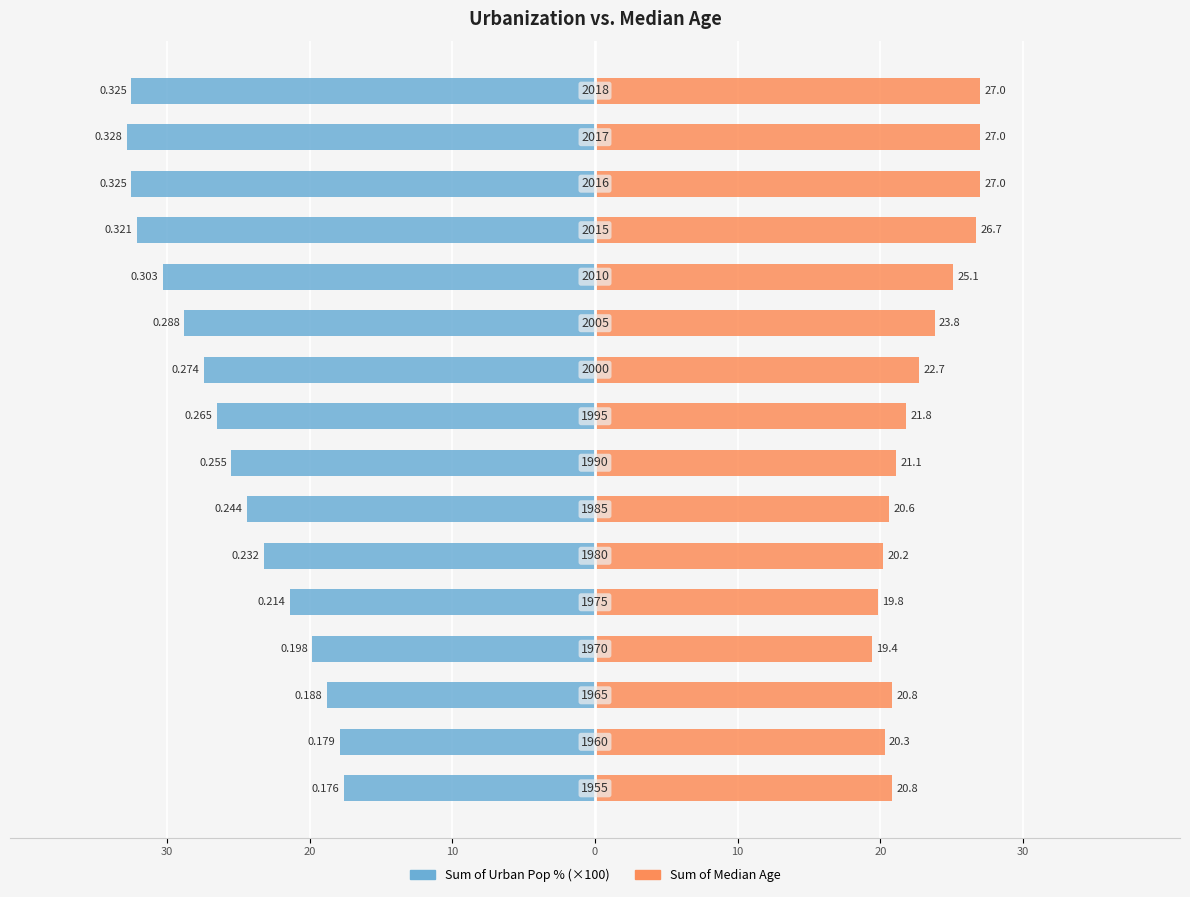

Rank the series by their average value, from highest to lowest.

Sum of Median Age, Sum of Urban Pop %